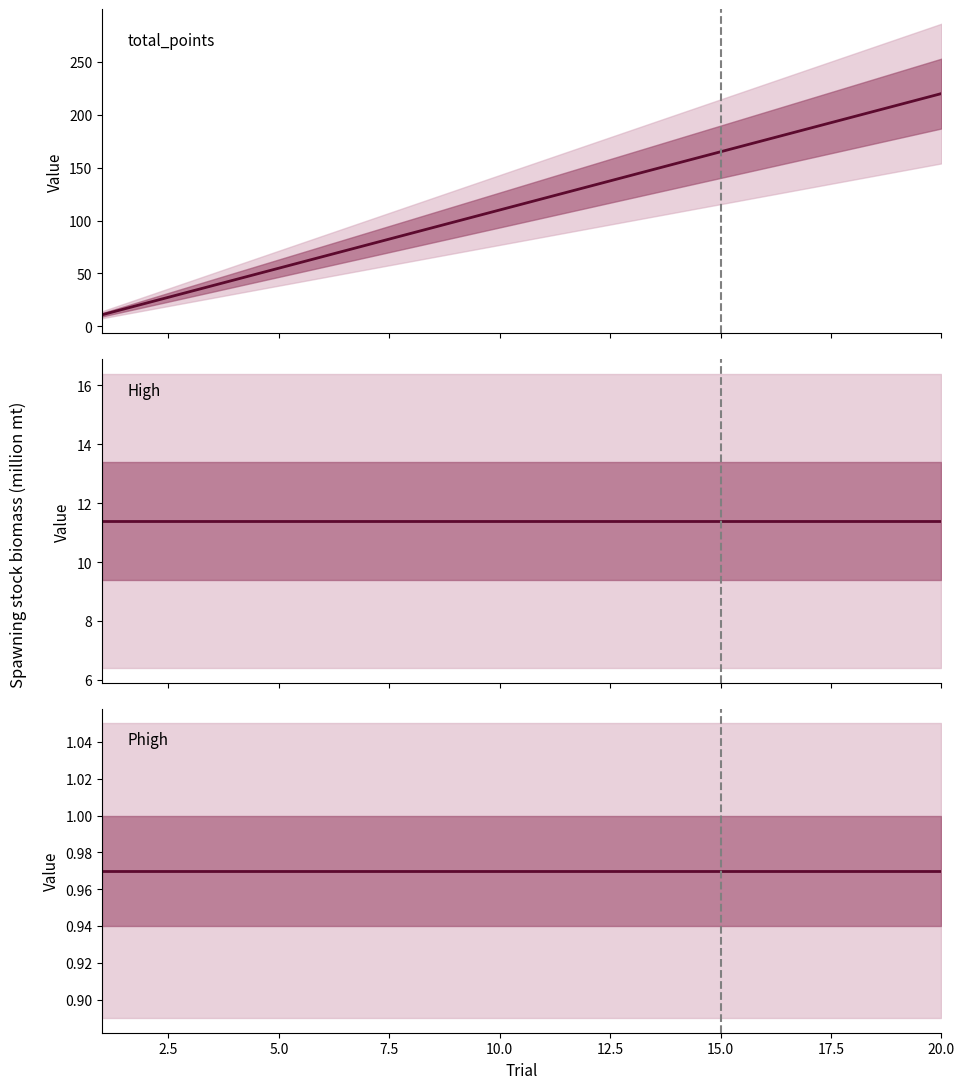

Reading right to left, list all the values displayed in this chart.

total_points: 220.0	209.0	198.0	187.0	176.0	165.0	154.0	143.0	132.0	121.0	110.0	99.0	88.0	77.0	66.0	55.0	44.0	33.0	22.0	11.0
High: 11.4	11.4	11.4	11.4	11.4	11.4	11.4	11.4	11.4	11.4	11.4	11.4	11.4	11.4	11.4	11.4	11.4	11.4	11.4	11.4
Phigh: 1.0	1.0	1.0	1.0	1.0	1.0	1.0	1.0	1.0	1.0	1.0	1.0	1.0	1.0	1.0	1.0	1.0	1.0	1.0	1.0